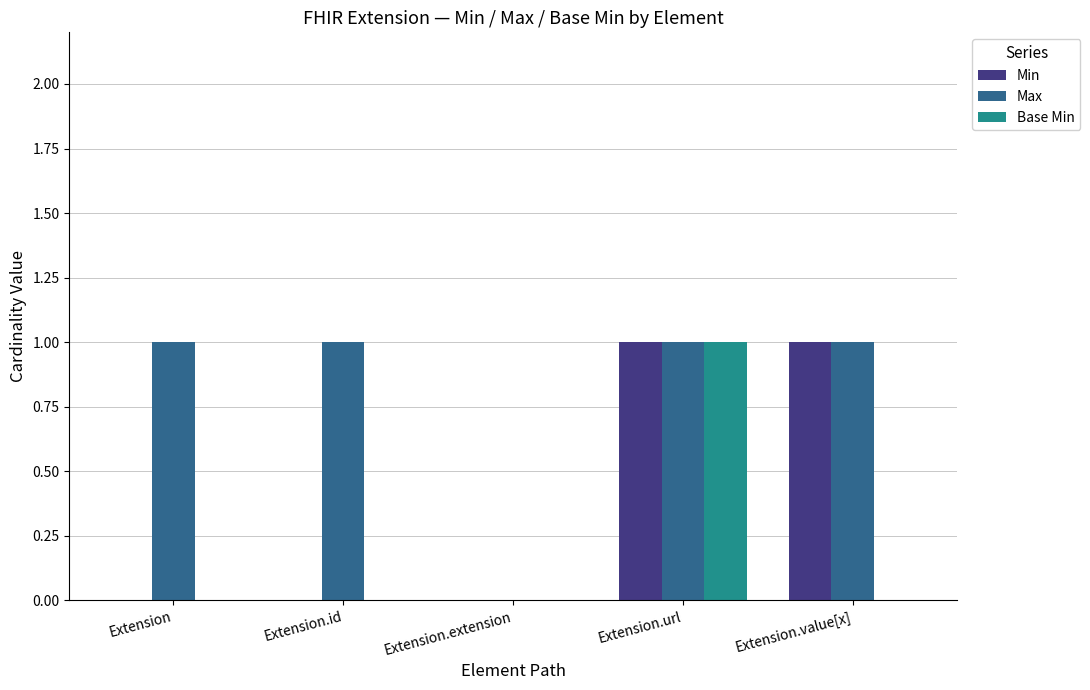

How many series are shown in this chart?

3